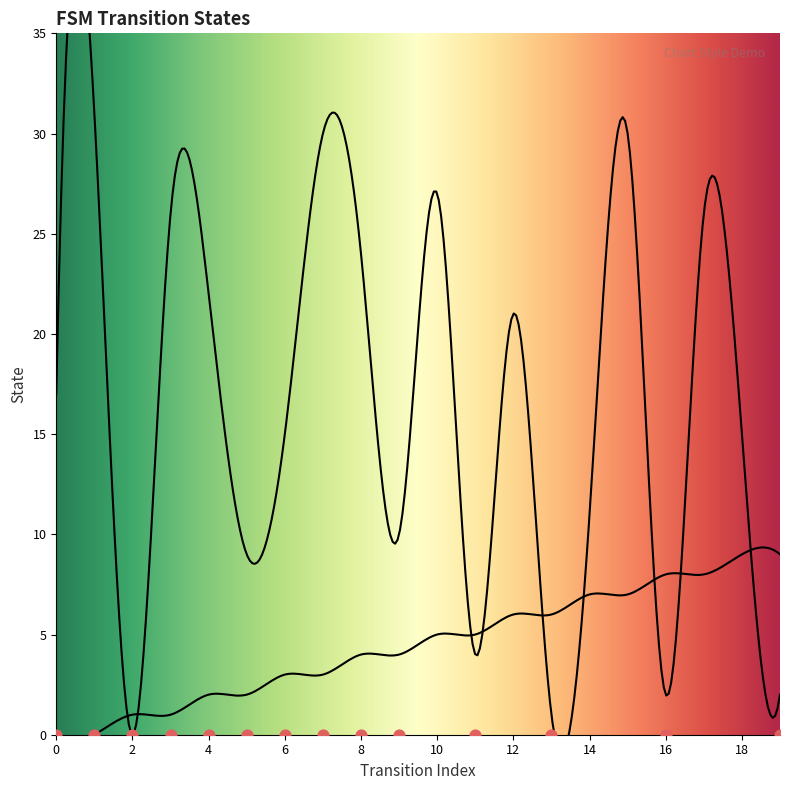

Which series contains the highest Y value?

destination_state